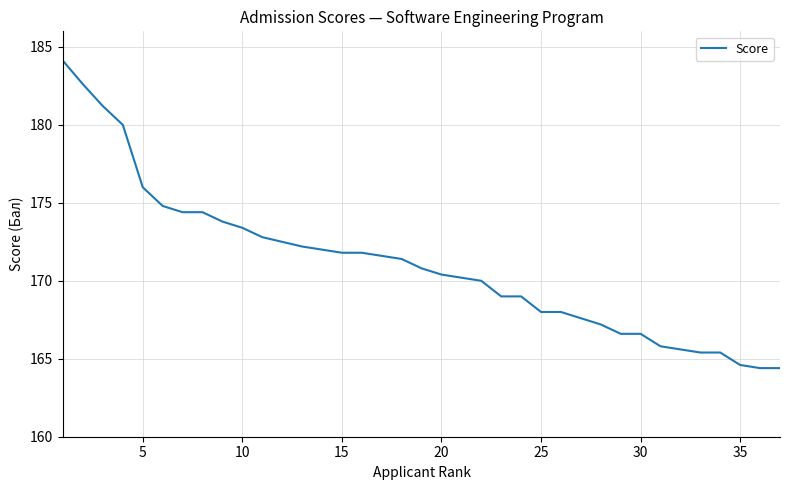

How many distinct data groups are displayed?

1